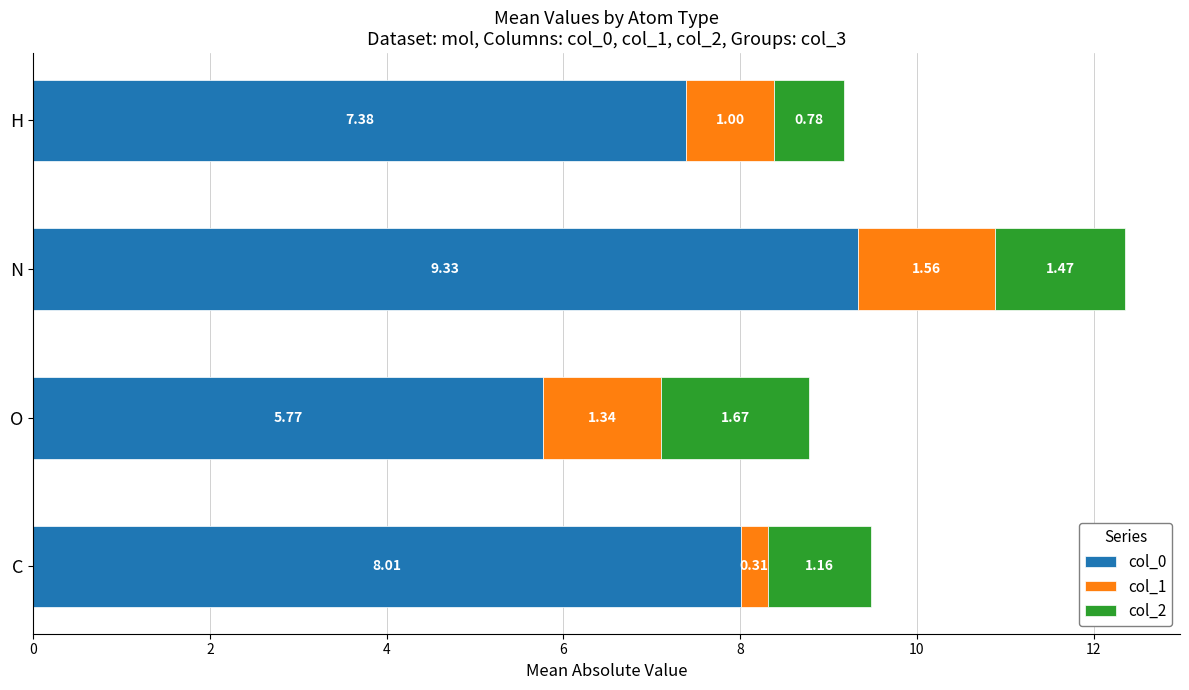

Rank the categories by col_0 value from lowest to highest.

O, H, C, N